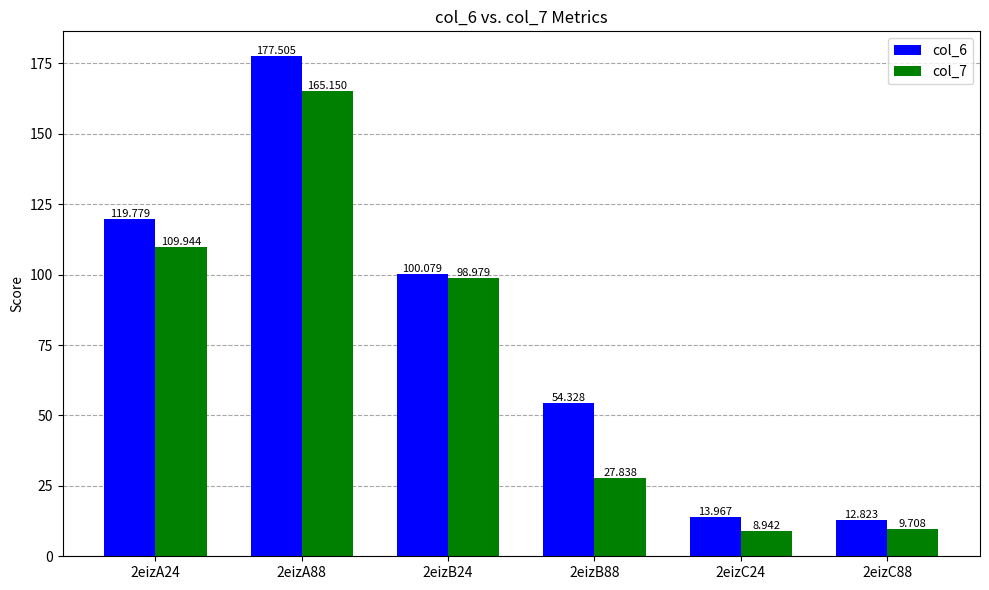

What is the average value of the col_7 series?

70.1